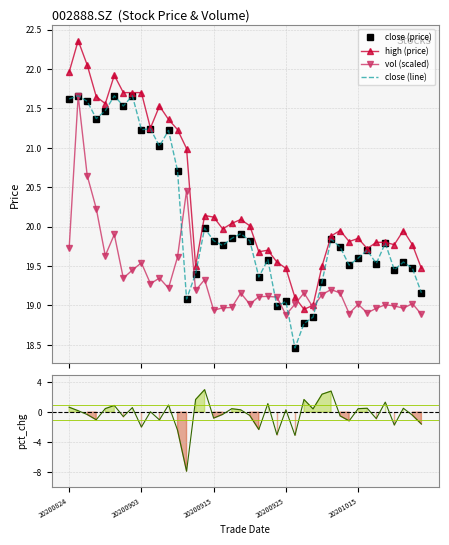

At how many categories does at least one series exceed -5?

40